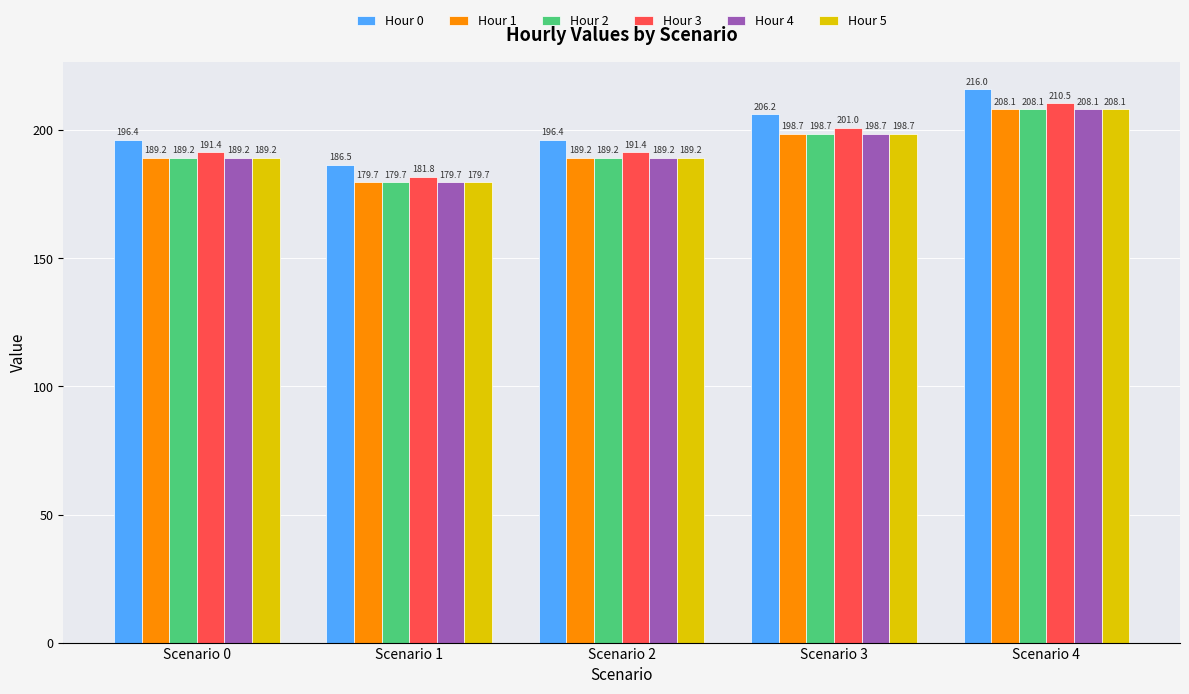

What value does the Hour 3 series have at Scenario 0?

191.4